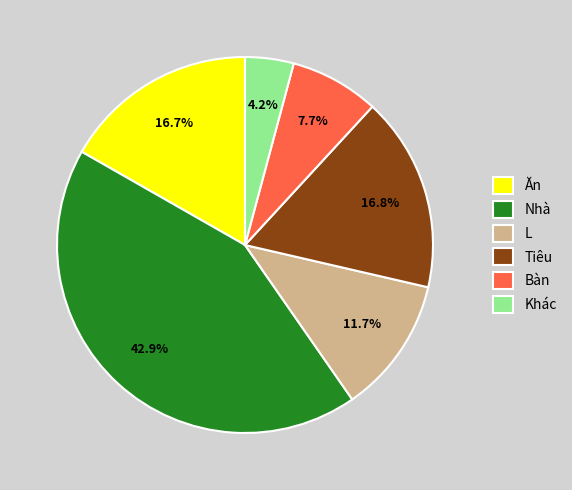

True or false: Ăn accounts for 8% of the total.

False